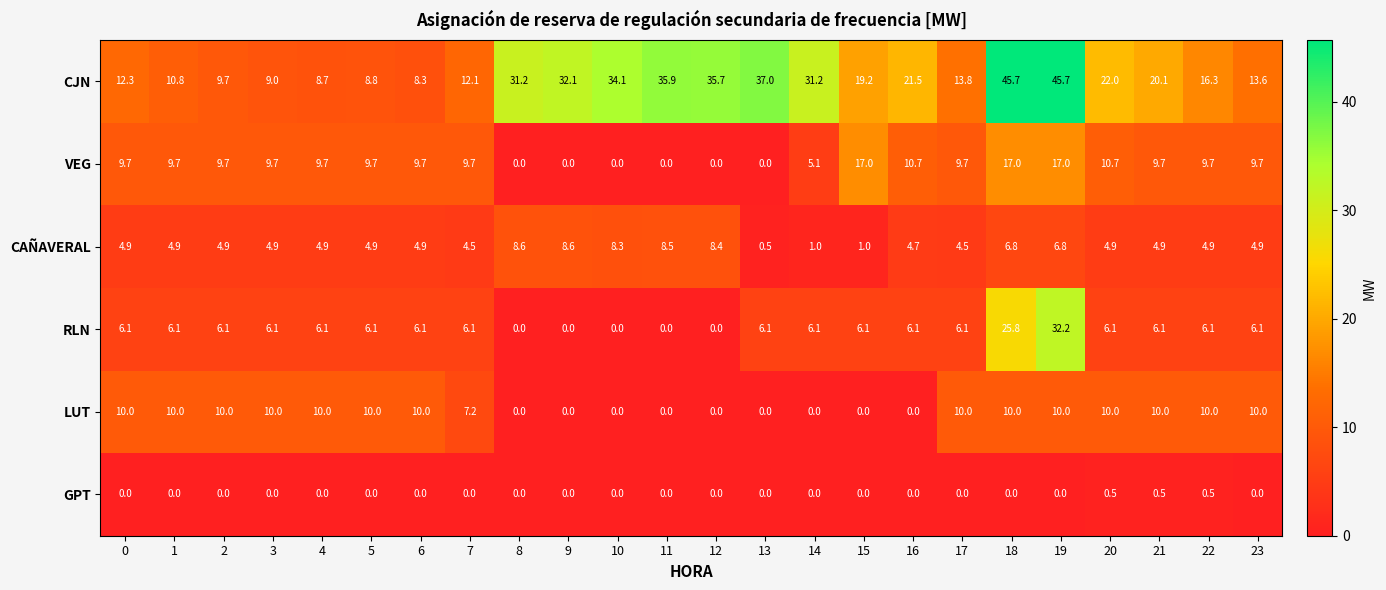

Which series changed the most between 6 and 14?

CJN